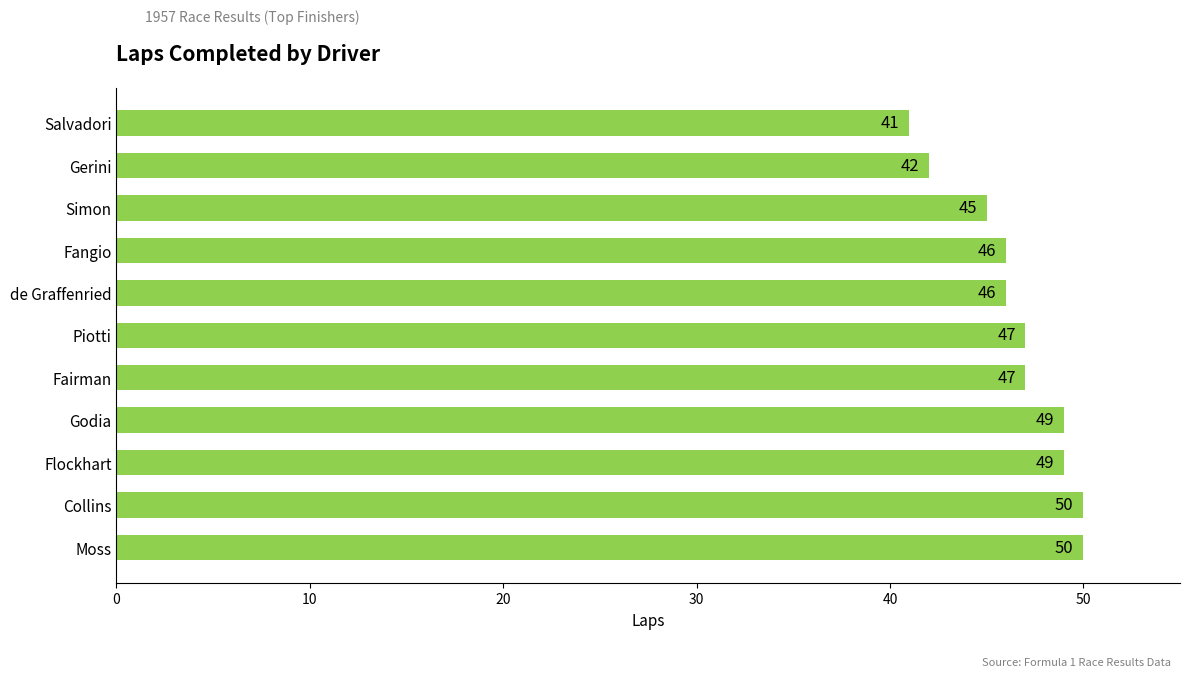

How many series are shown in this chart?

1